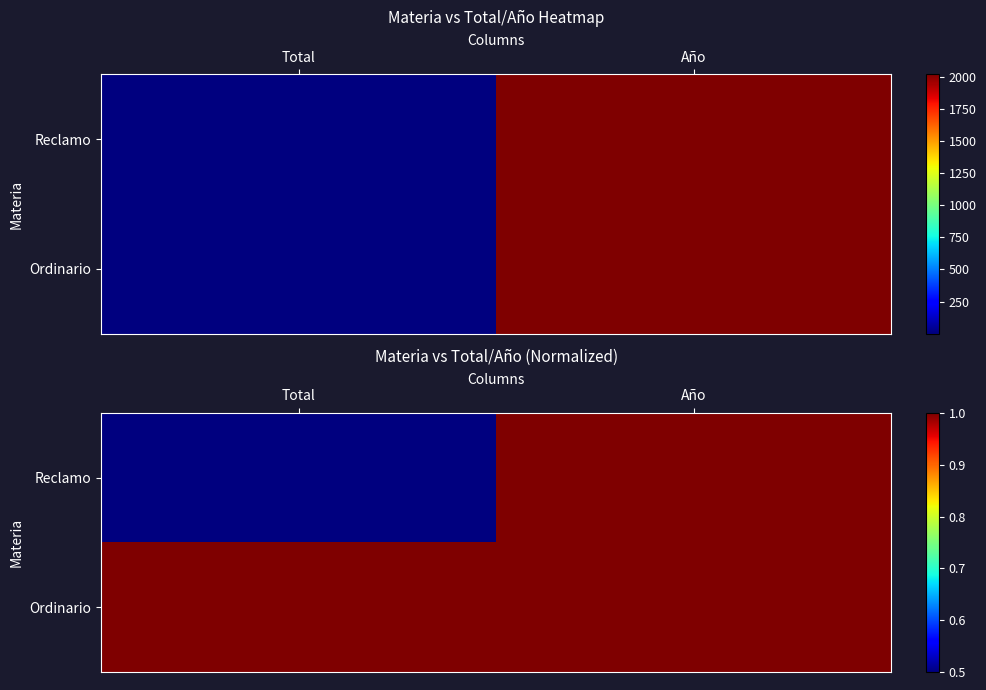

Is the value of Ordinario at Total greater than the value of Reclamo at Año?

No